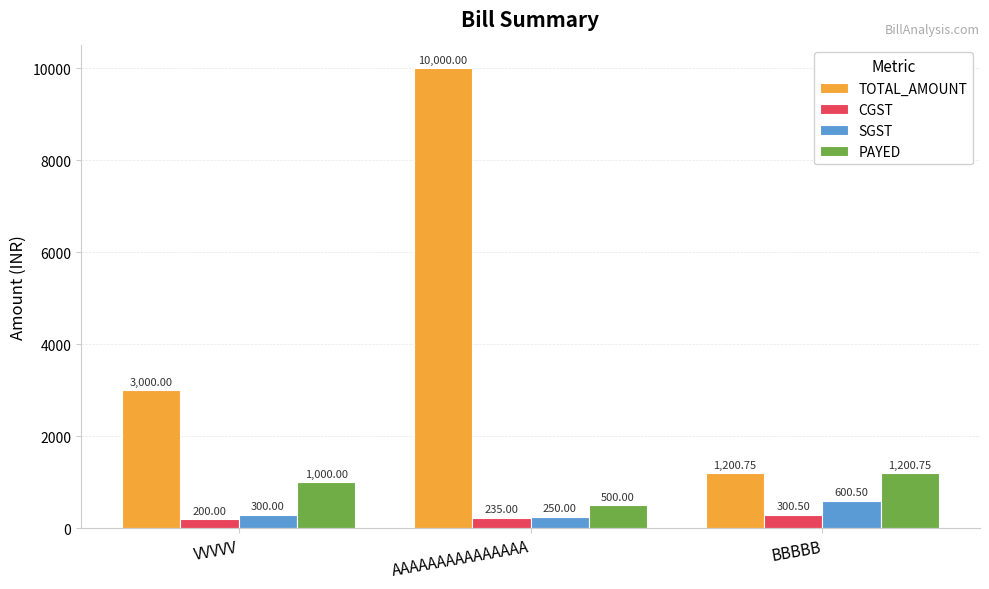

What is the spread (max minus min) of values at VVVVV?

2800.0